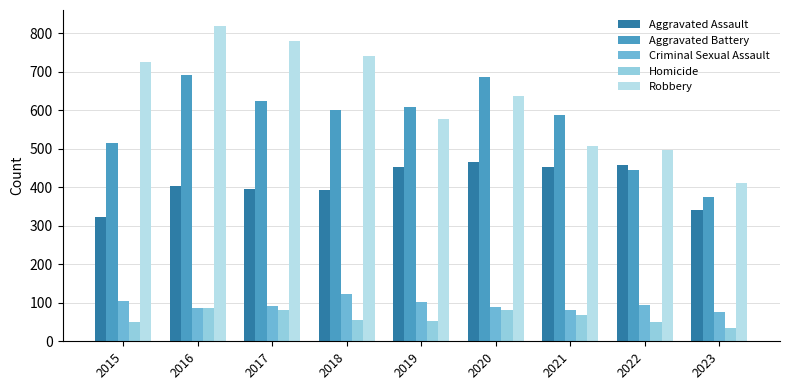

What is the sum of the Homicide values at 2016 and 2021?

156